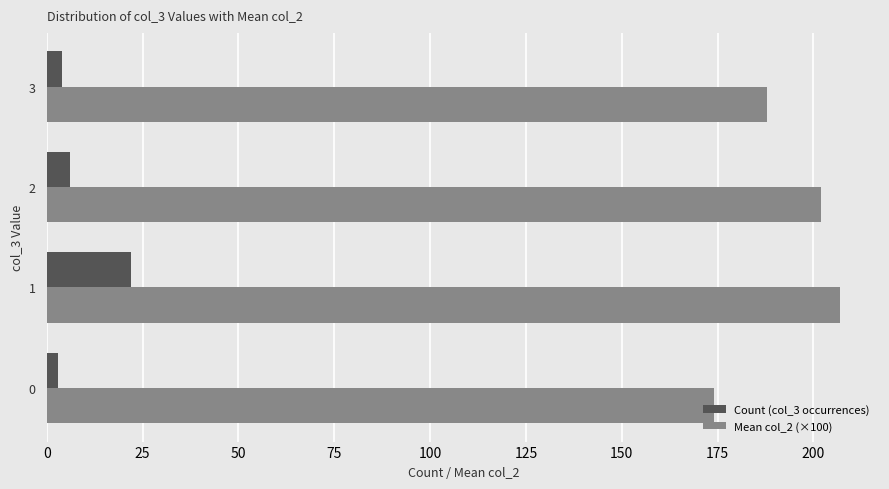

What is the difference between the maximum and minimum values in the Mean col_2 (×100) series?

33